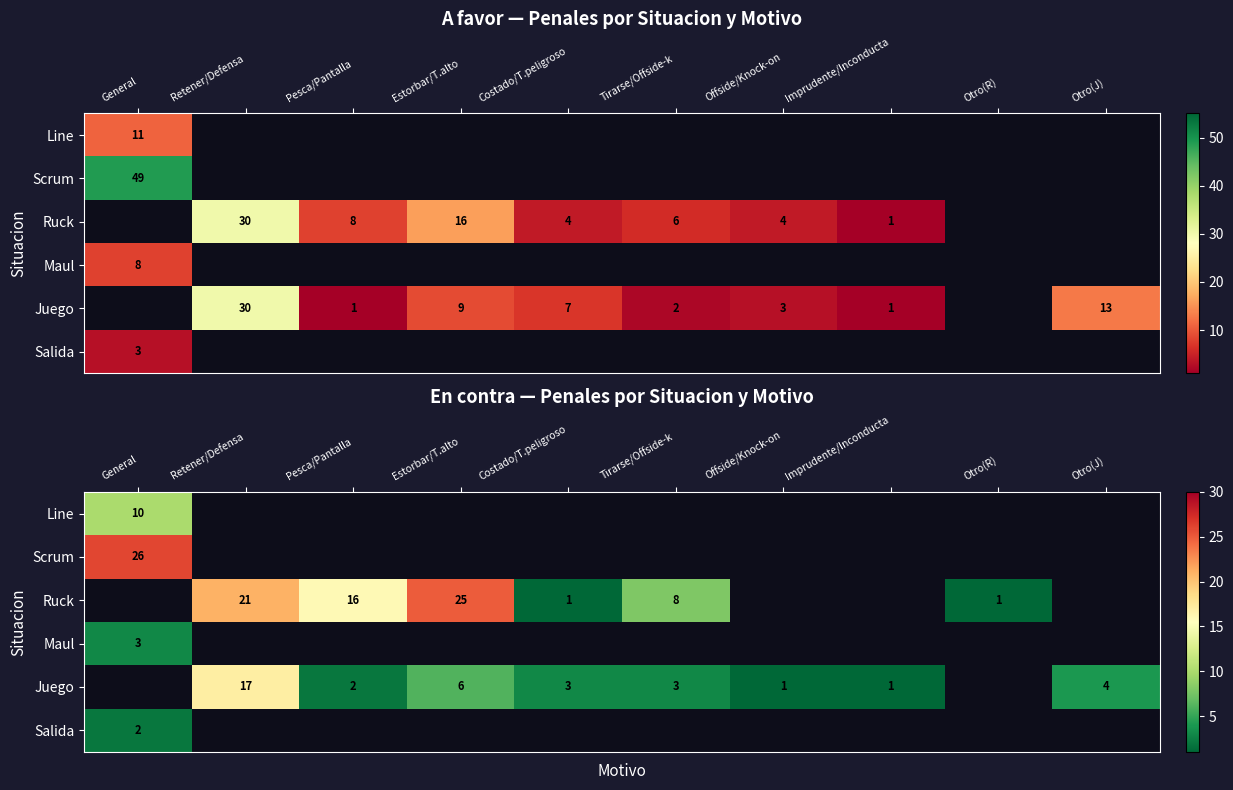

Where is Scrum nearest to the value 26?

General